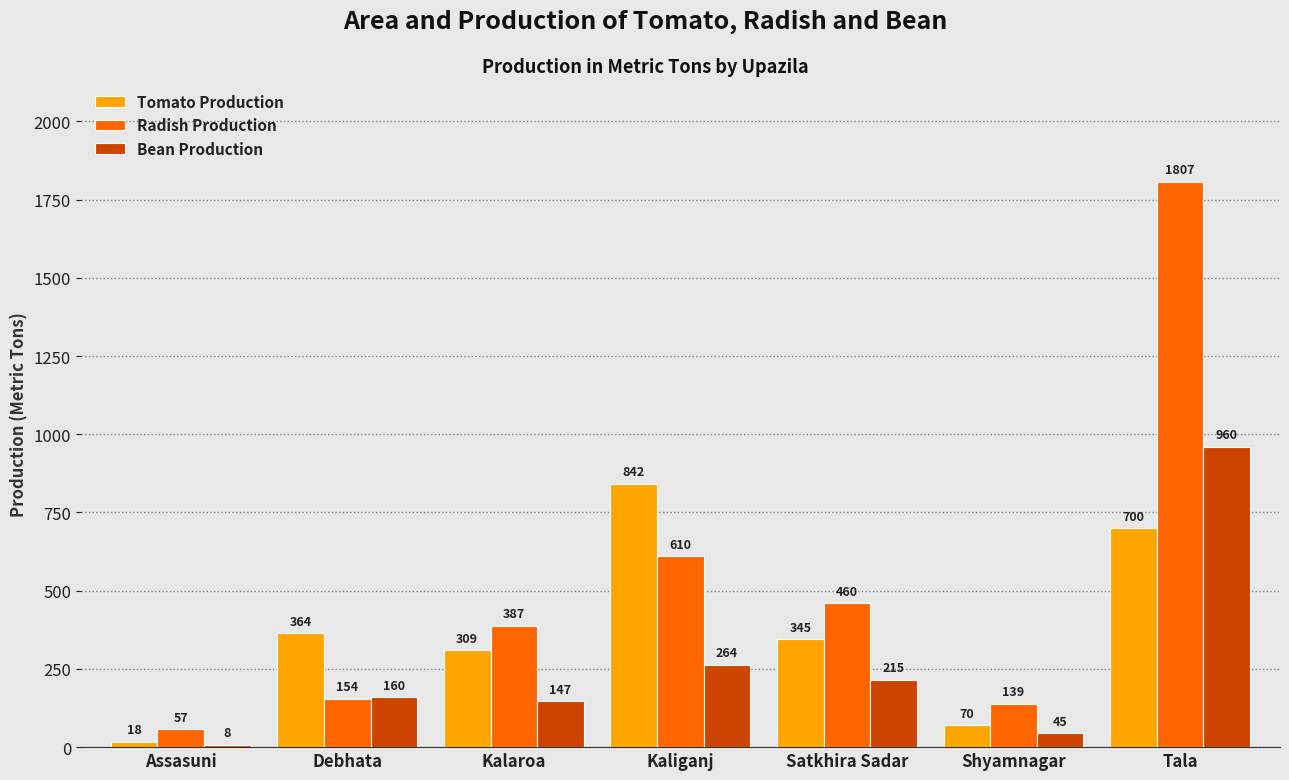

What is the difference between the maximum and minimum values in the Radish Production series?

1750